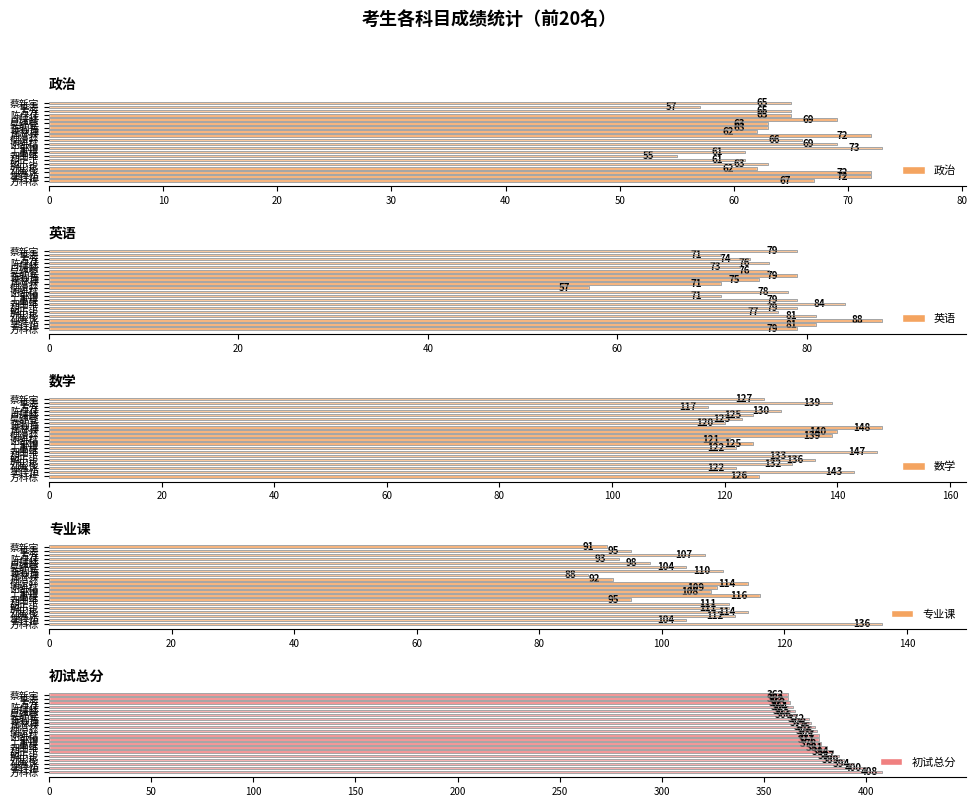

Is it true that 专业课 equals 88 at 惠林博?

True